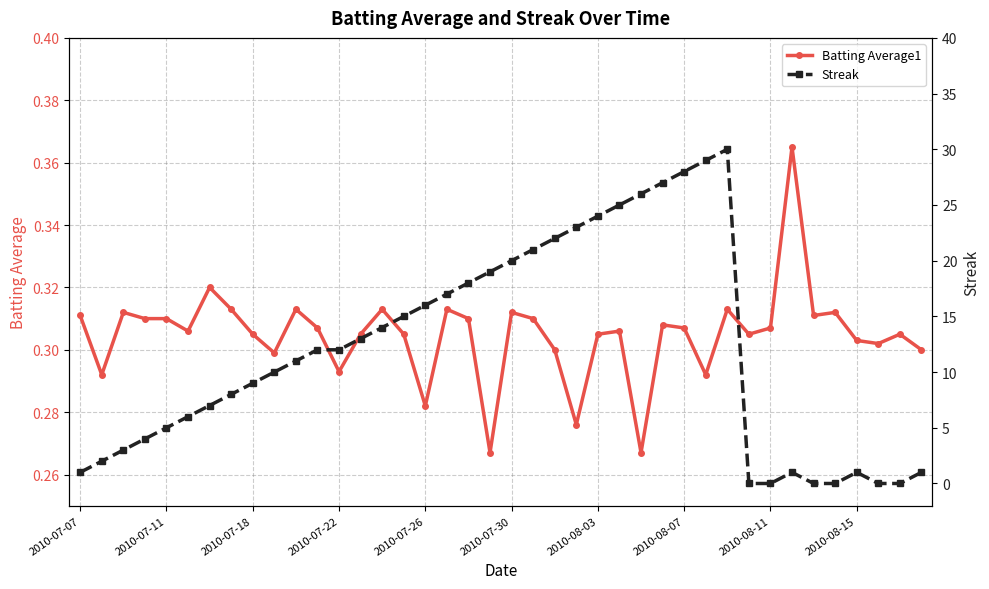

Rank the series at 2010-07-30 from highest to lowest value.

Streak, Batting Average1